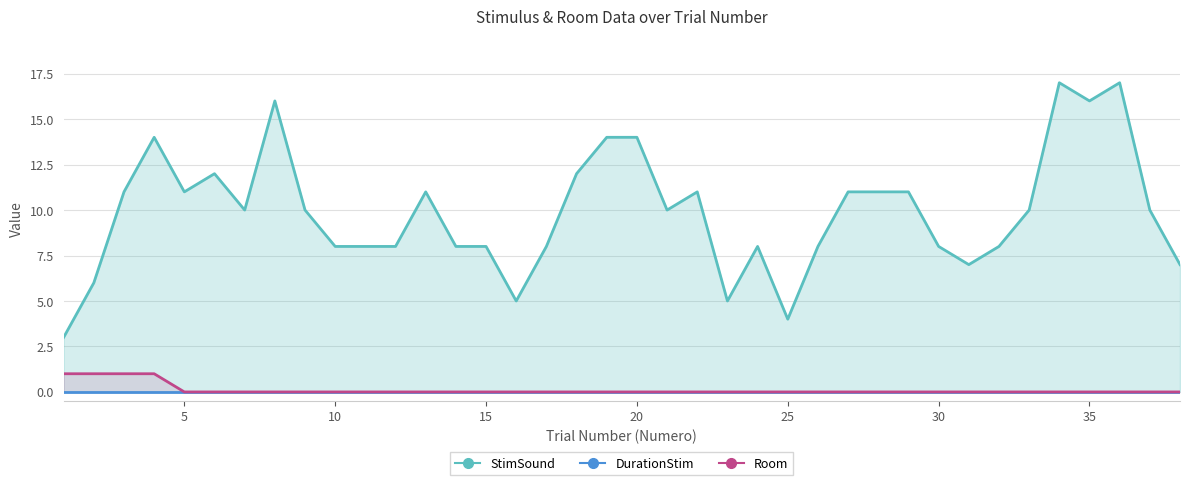

Which series has the largest total across all categories?

StimSound